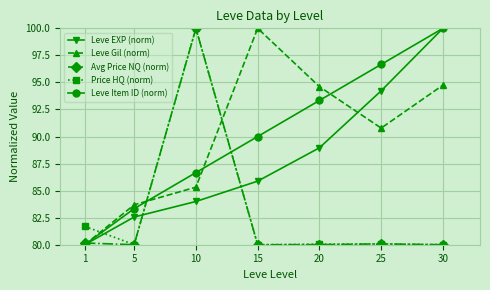

What is the sum of all Price HQ (norm) values?

581.8